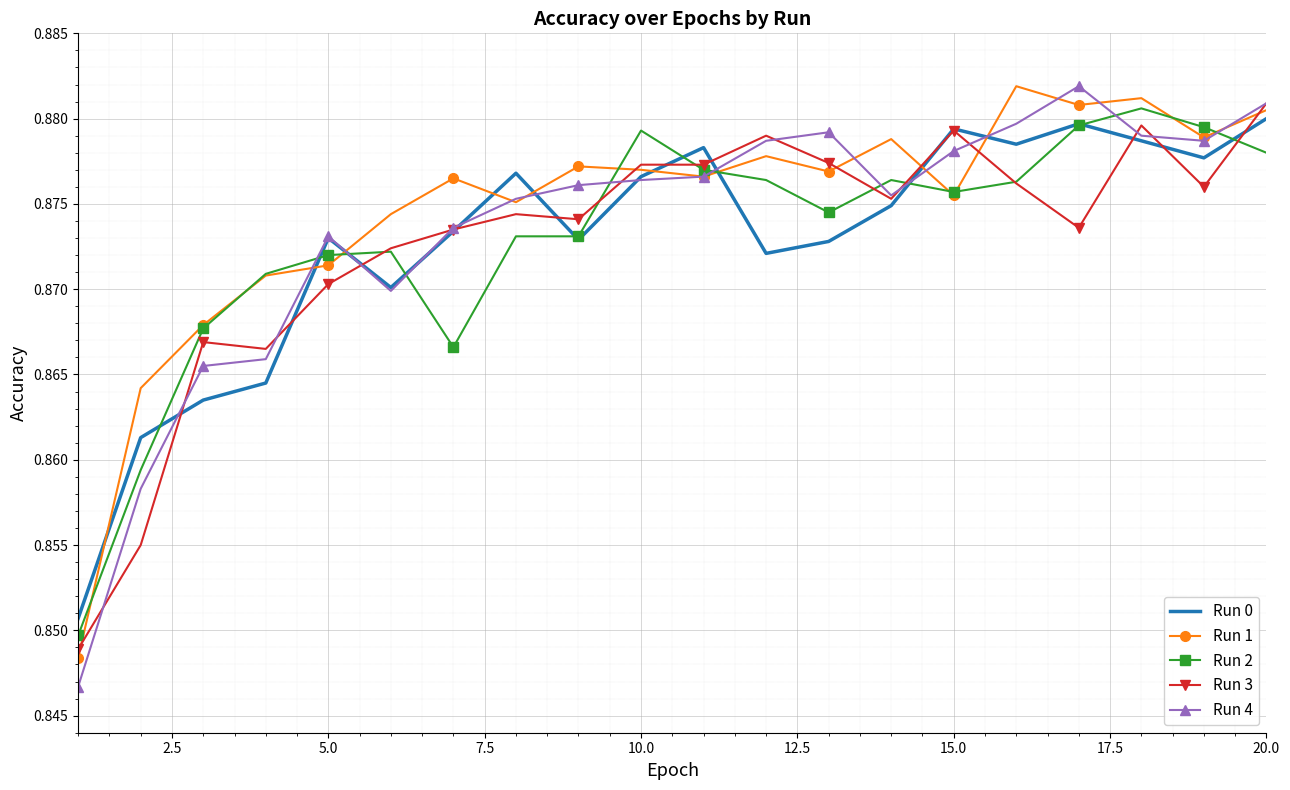

Which series has the largest range (max minus min)?

Run 4